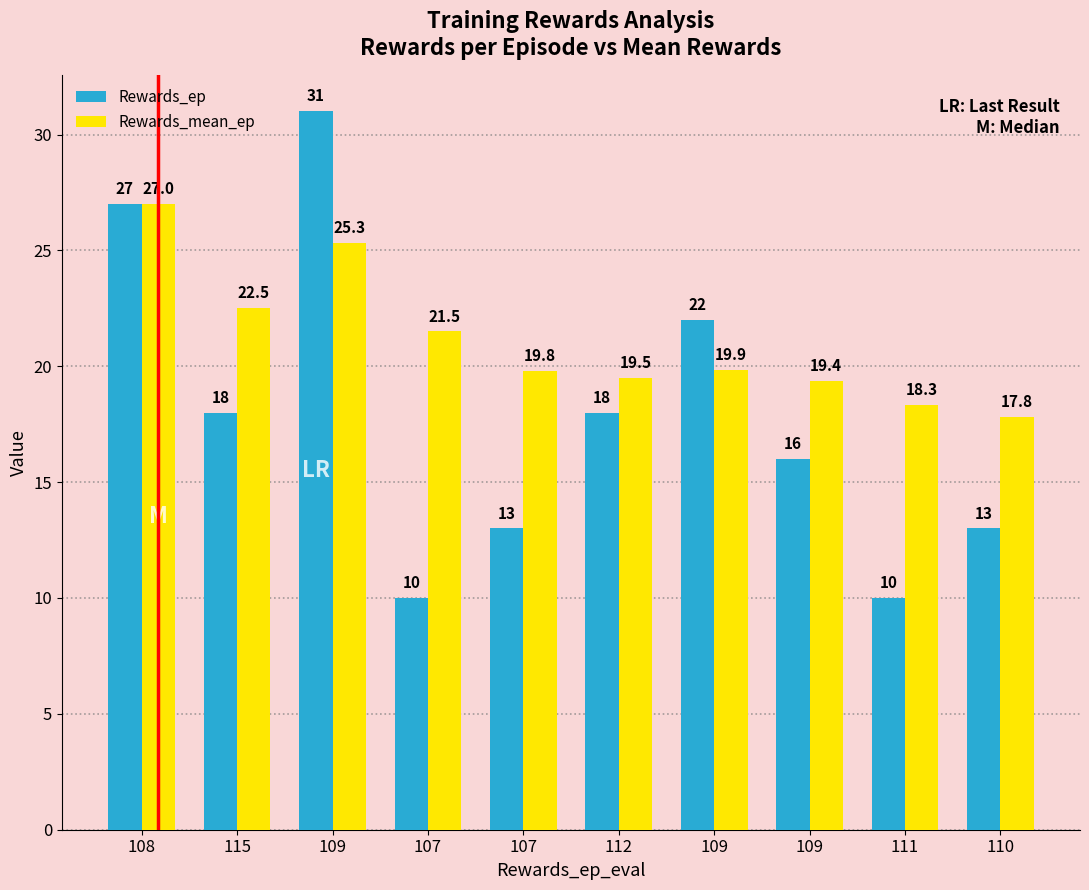

Between 108 and 112, which series saw the biggest shift?

Rewards_ep